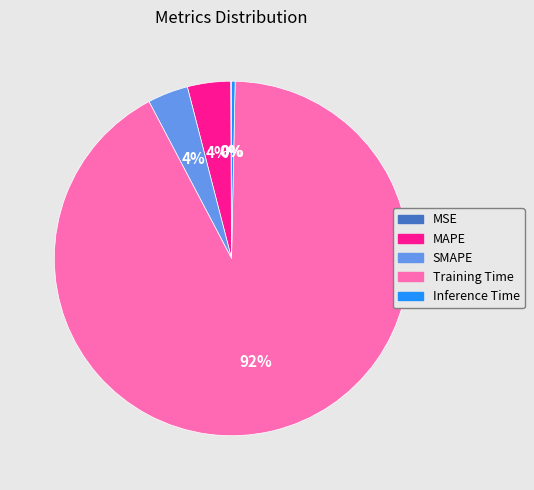

Is it true that Inference Time is 15% of the pie?

False